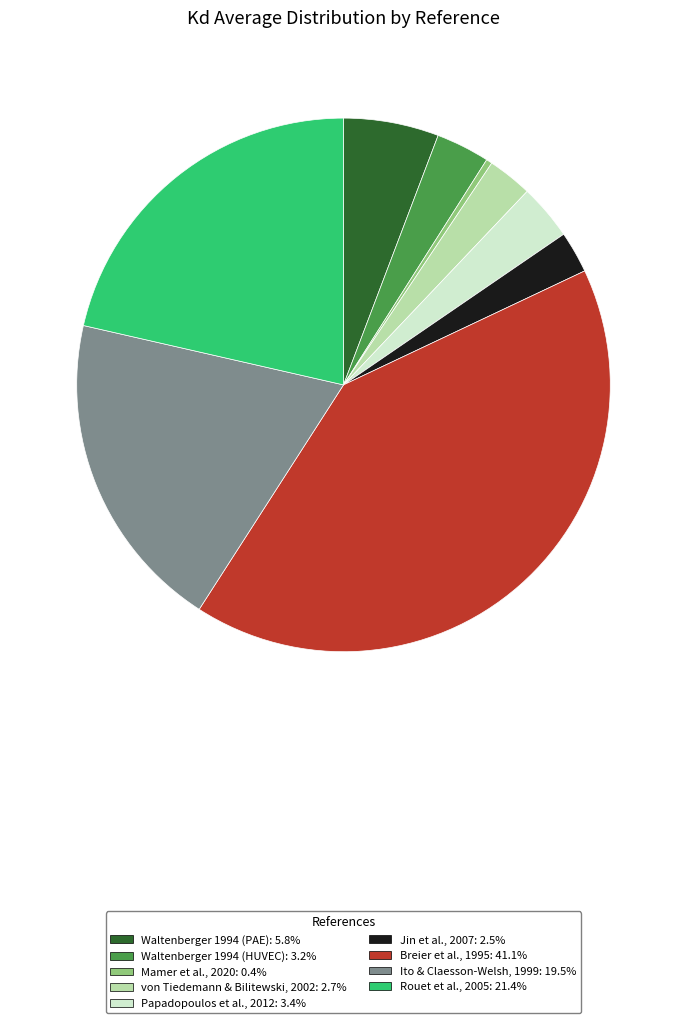

How many slices are in this pie chart?

9